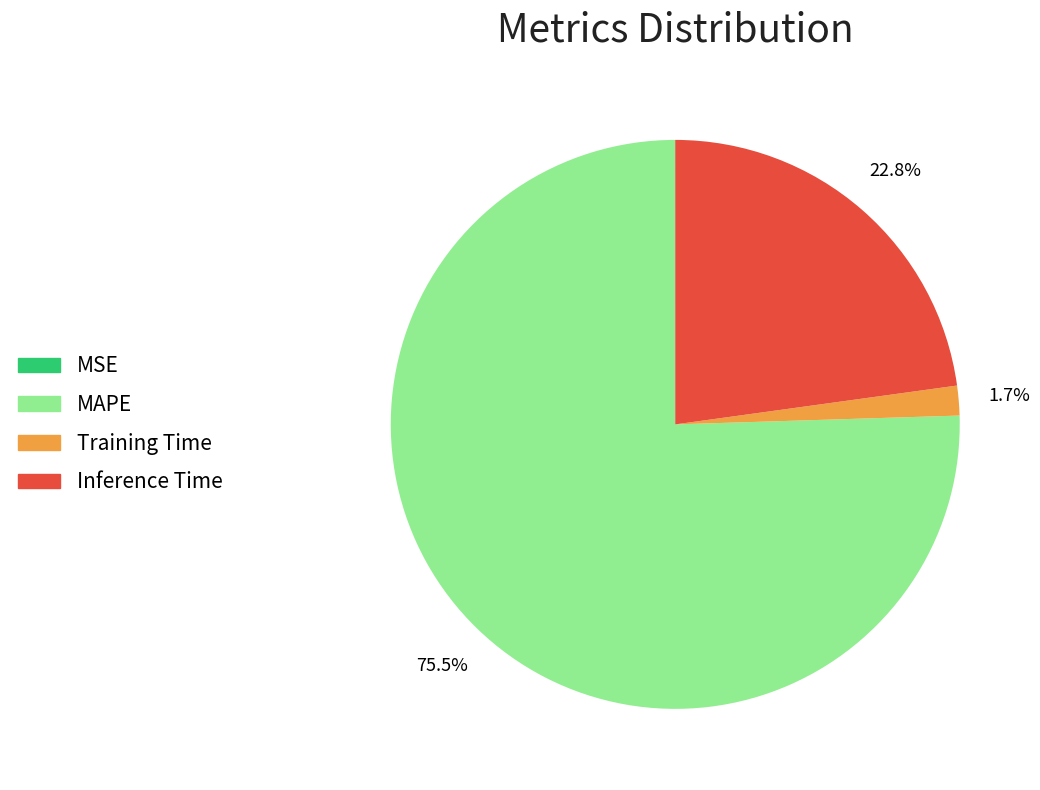

Between Training Time and Inference Time, which is larger?

Inference Time